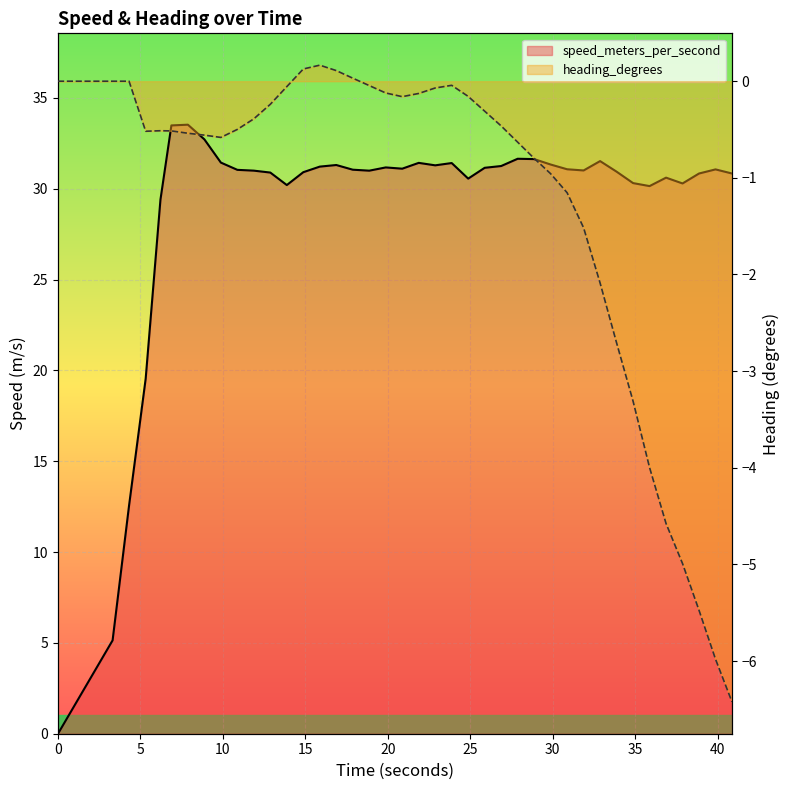

How many data points are less than 31?

18